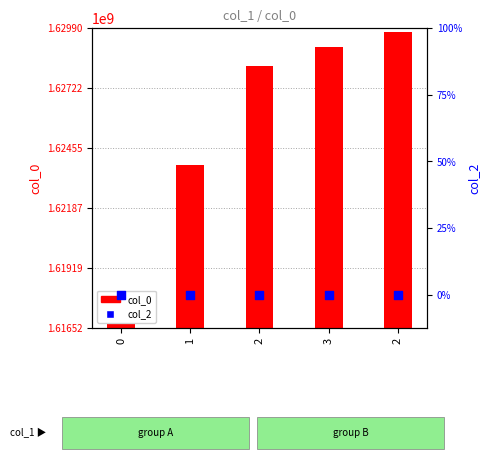

Which series has the largest Y range (max minus min)?

col_0